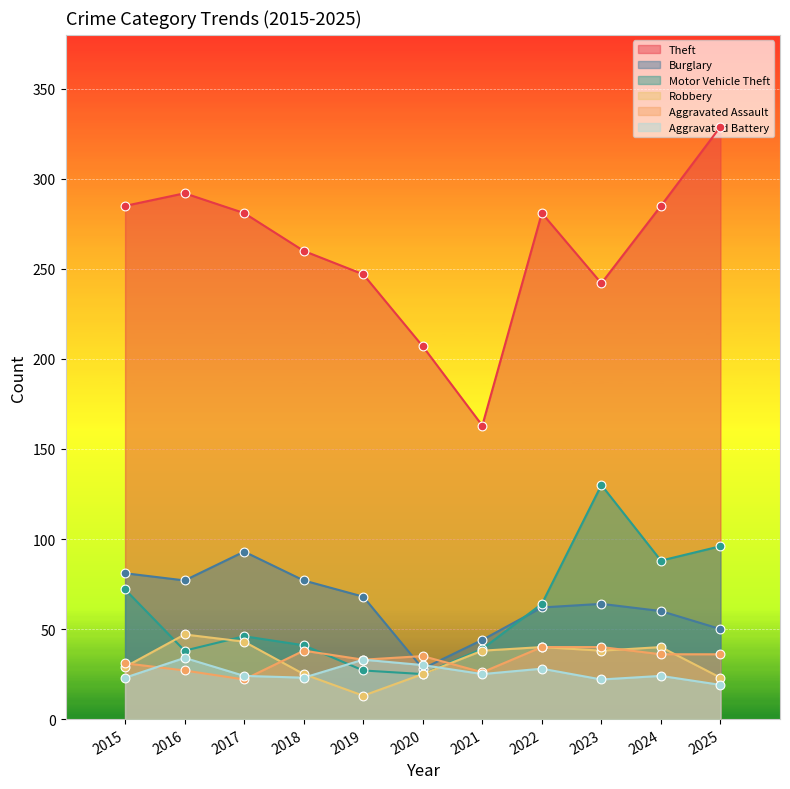

What are all the series names shown in the legend?

Theft, Burglary, Motor Vehicle Theft, Robbery, Aggravated Assault, Aggravated Battery